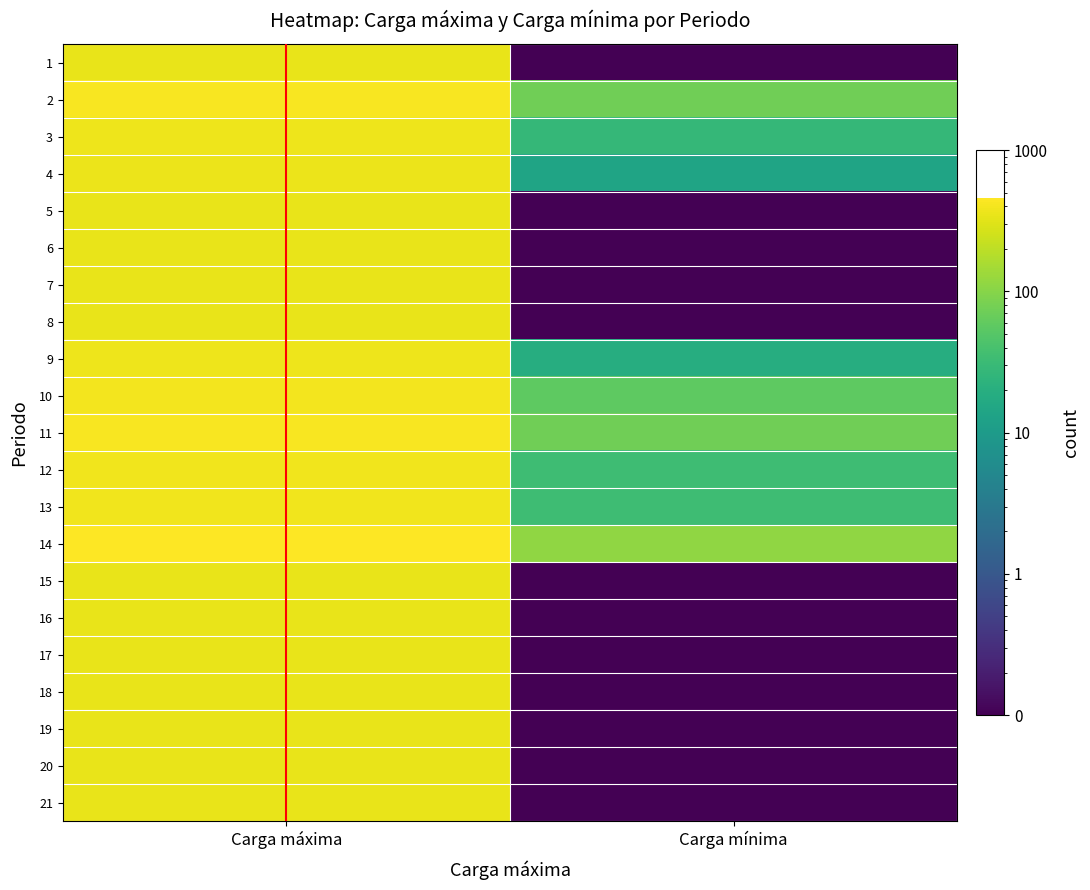

Reading left to right, what are all the values shown in this chart?

1: Carga máxima=348.0	Carga mínima=0.1
2: Carga máxima=422.0	Carga mínima=74.0
3: Carga máxima=376.0	Carga mínima=28.0
4: Carga máxima=362.0	Carga mínima=14.0
5: Carga máxima=348.0	Carga mínima=0.1
6: Carga máxima=348.0	Carga mínima=0.1
7: Carga máxima=348.0	Carga mínima=0.1
8: Carga máxima=348.0	Carga mínima=0.1
9: Carga máxima=367.0	Carga mínima=19.0
10: Carga máxima=404.0	Carga mínima=56.0
11: Carga máxima=423.0	Carga mínima=75.0
12: Carga máxima=382.0	Carga mínima=34.0
13: Carga máxima=382.0	Carga mínima=34.0
14: Carga máxima=461.0	Carga mínima=113.0
15: Carga máxima=348.0	Carga mínima=0.1
16: Carga máxima=348.0	Carga mínima=0.1
17: Carga máxima=348.0	Carga mínima=0.1
18: Carga máxima=348.0	Carga mínima=0.1
19: Carga máxima=348.0	Carga mínima=0.1
20: Carga máxima=348.0	Carga mínima=0.1
21: Carga máxima=348.0	Carga mínima=0.1